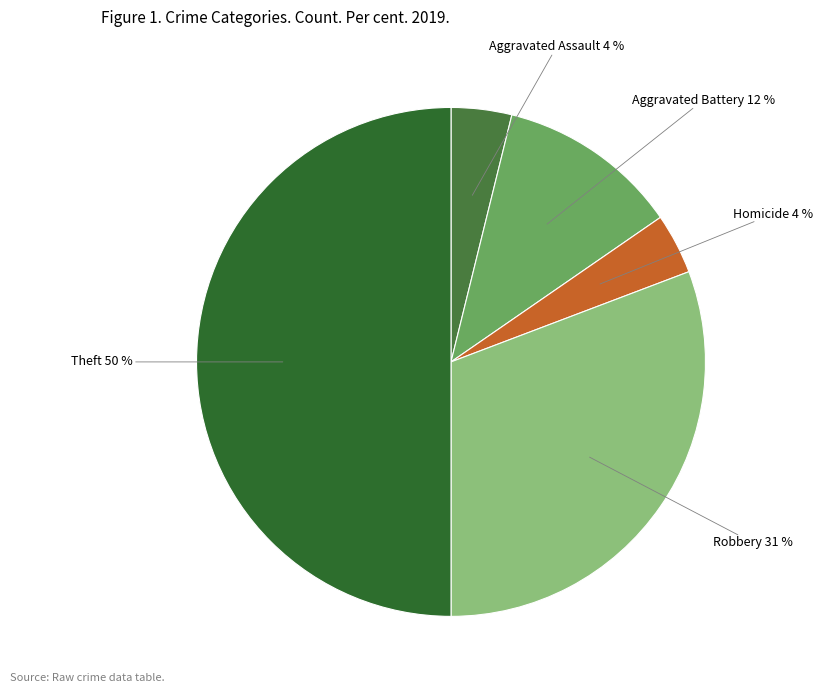

Does Robbery account for over 50% of the chart?

No